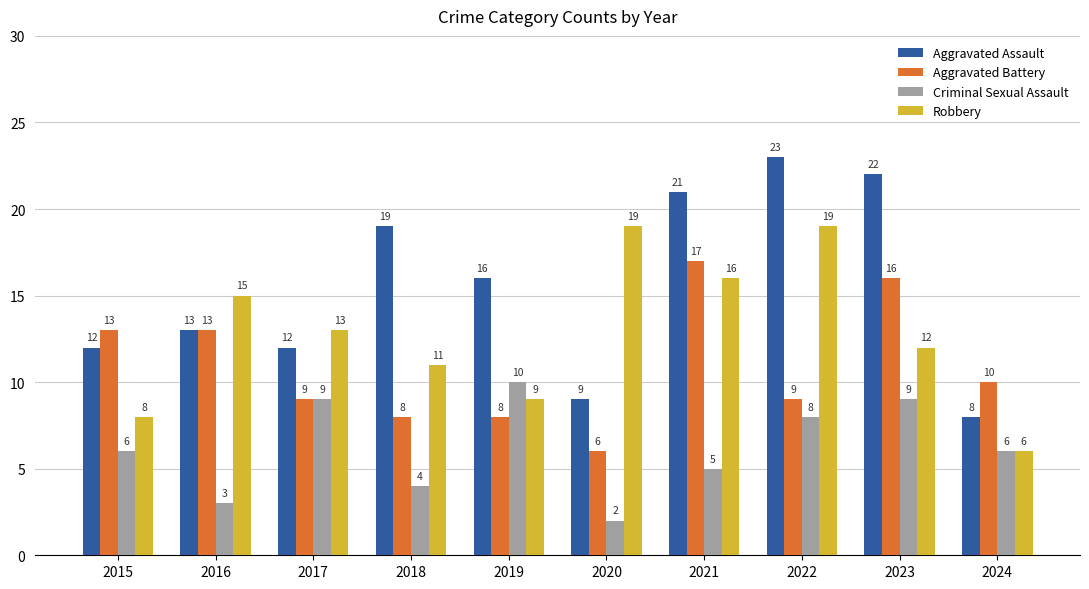

What is the difference between the maximum and minimum values in the Aggravated Battery series?

11